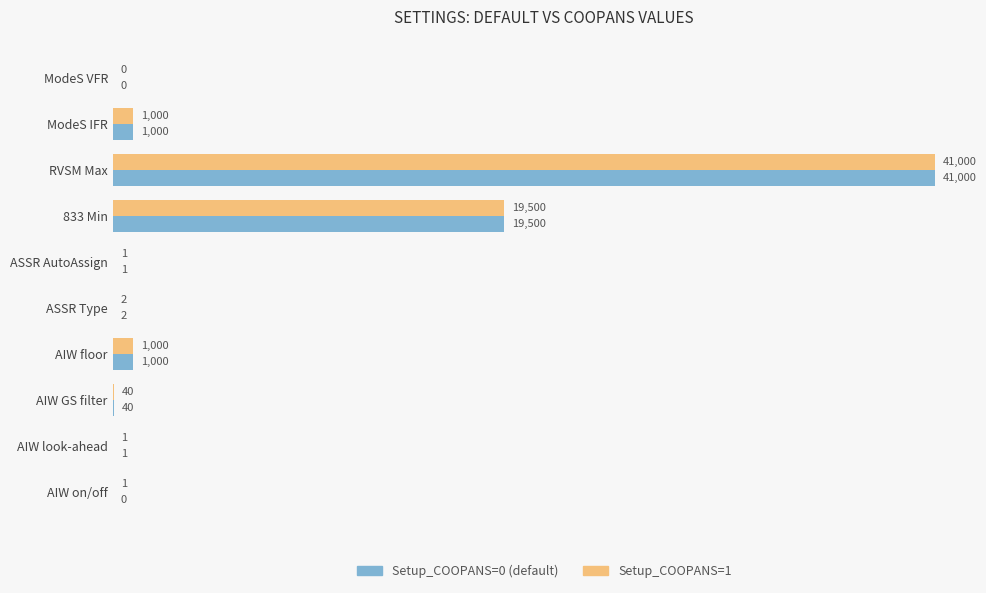

What is the total value across all series at ModeS IFR?

2000